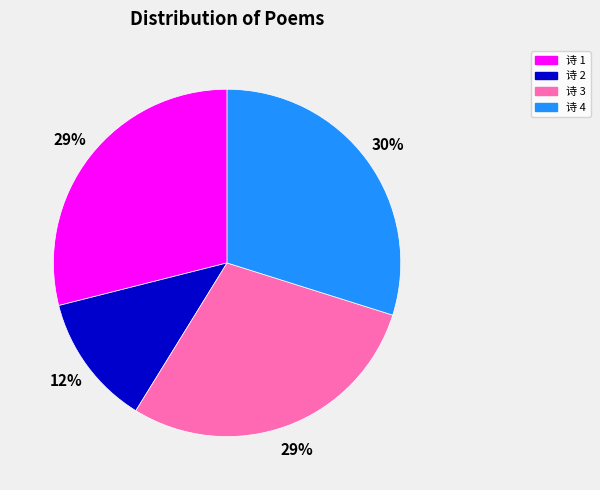

Is there any slice that represents more than half of the pie?

No